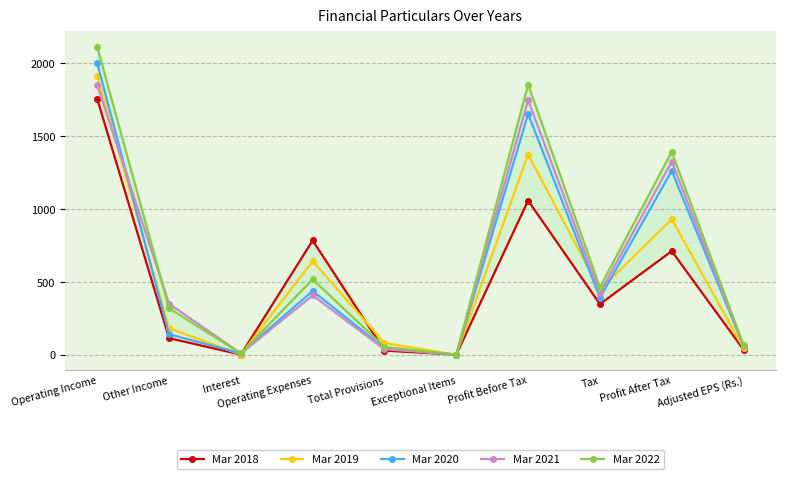

How many interior local valleys does the Mar 2019 series have?

3